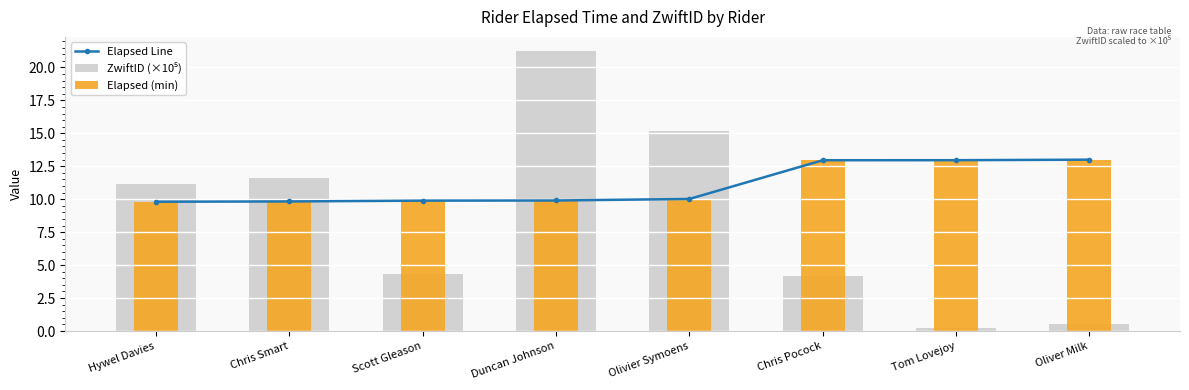

List the labels in order of Elapsed Line value, smallest first.

Hywel Davies, Chris Smart, Scott Gleason, Duncan Johnson, Olivier Symoens, Chris Pocock, Tom Lovejoy, Oliver Milk